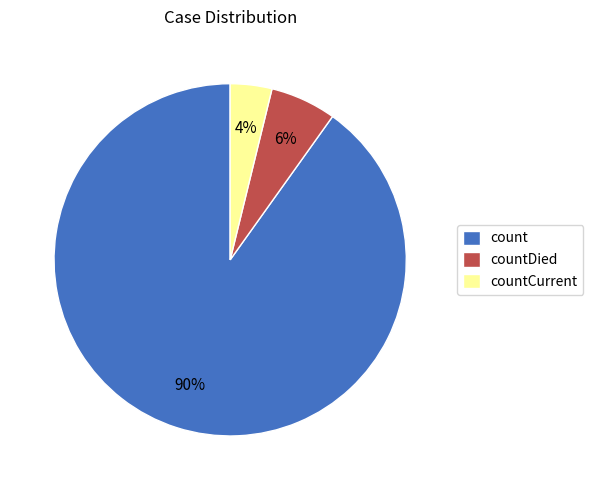

What percentage is the countDied slice, to the nearest percent?

6%